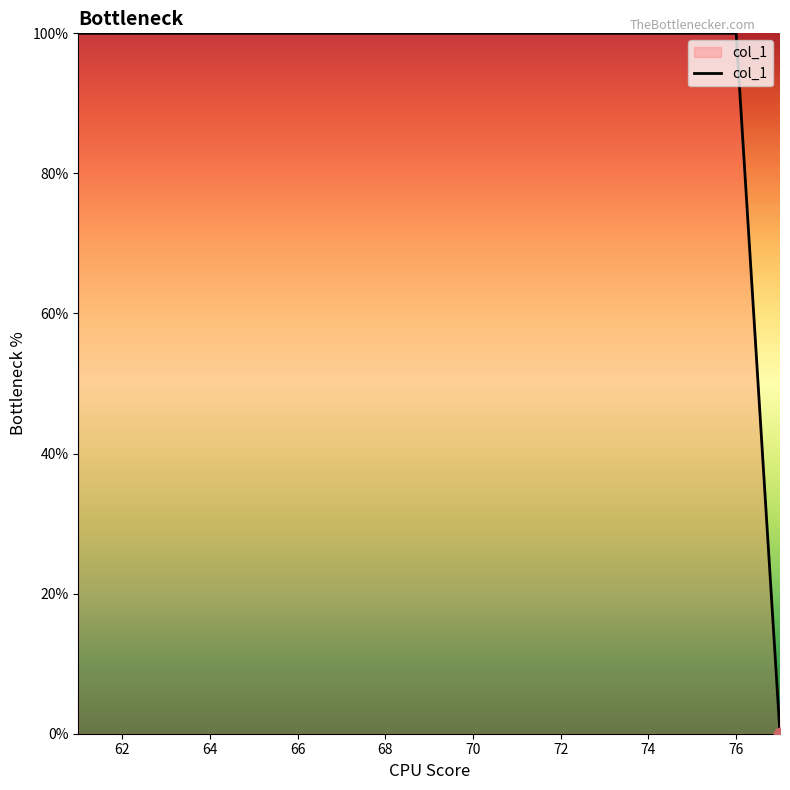

What is the difference between the maximum and minimum values?

100